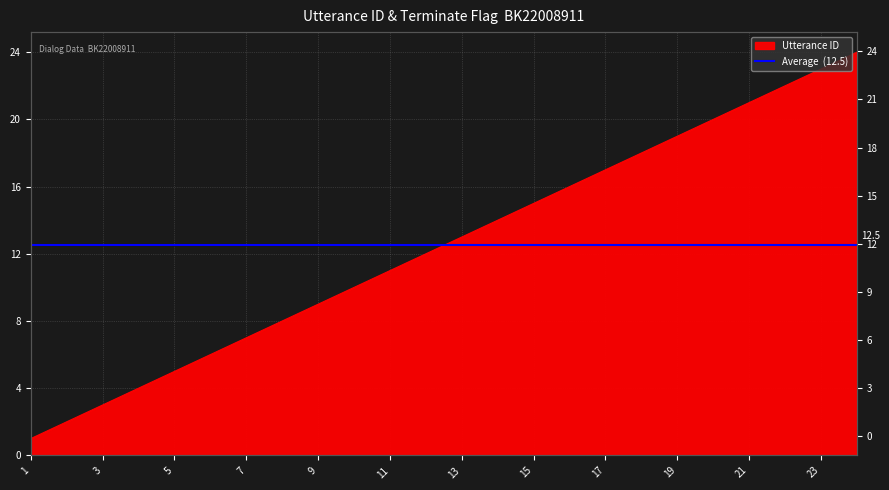

How many data points are above 13?

11